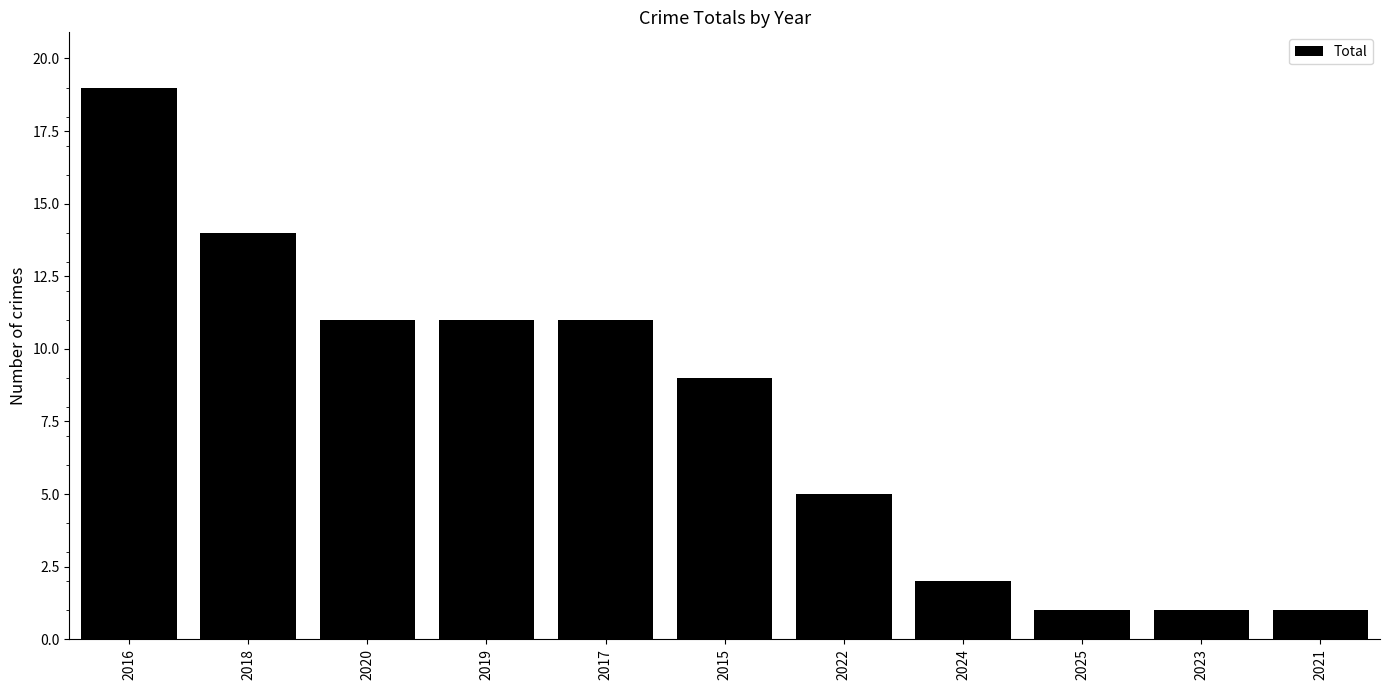

Does the chart contain stacked bars?

No